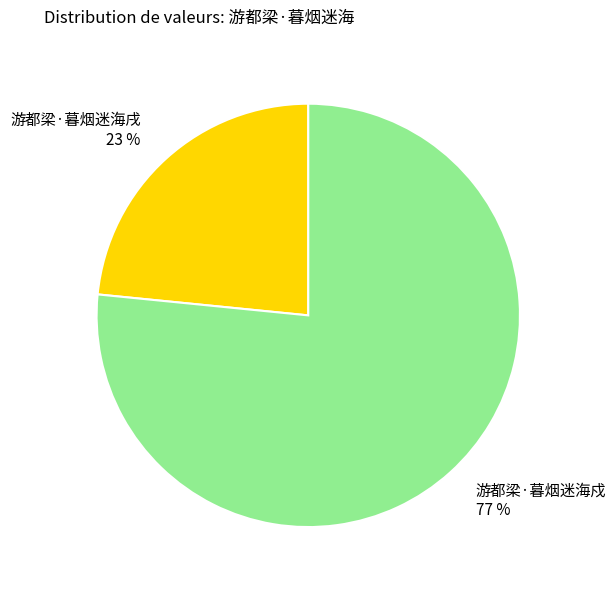

What percentage is the 游都梁·暮烟迷海戌 slice, to the nearest percent?

23%